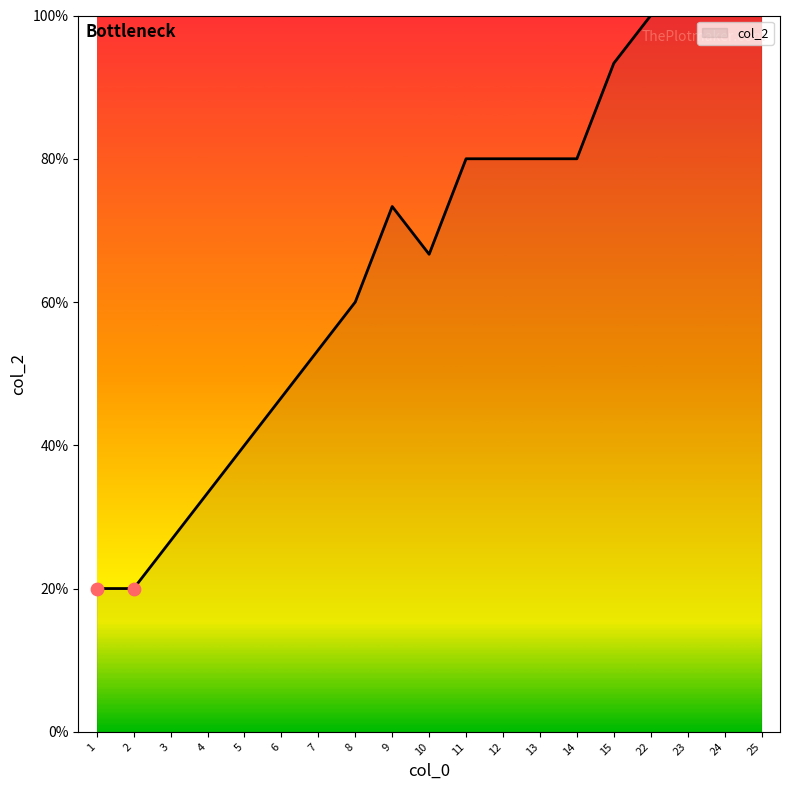

What is the change in value from 4 to 14?

+46.7